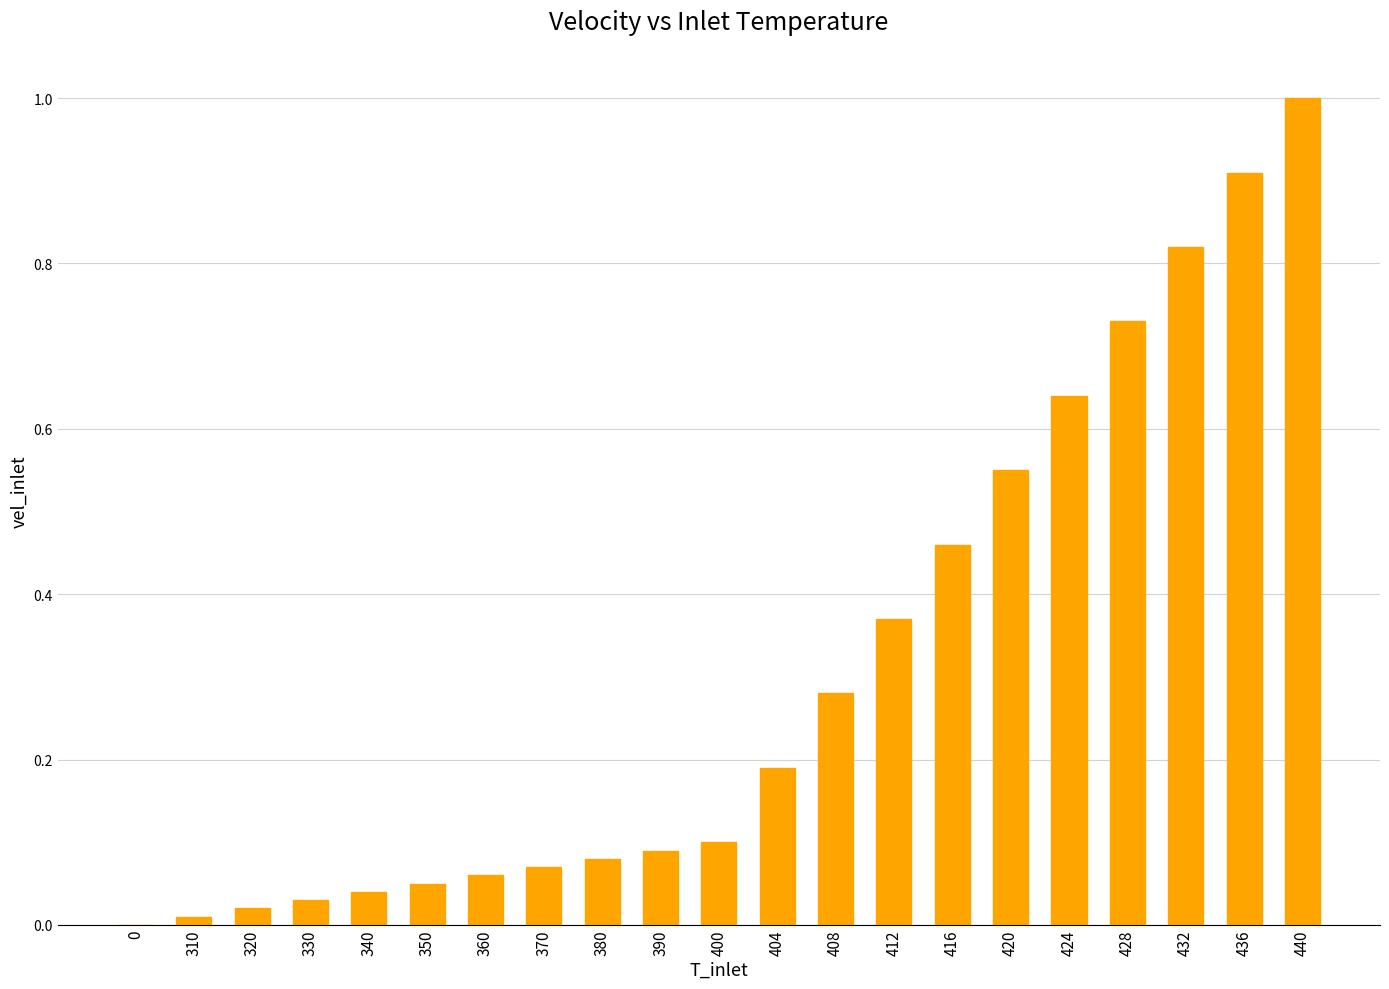

Are the bars horizontal?

No